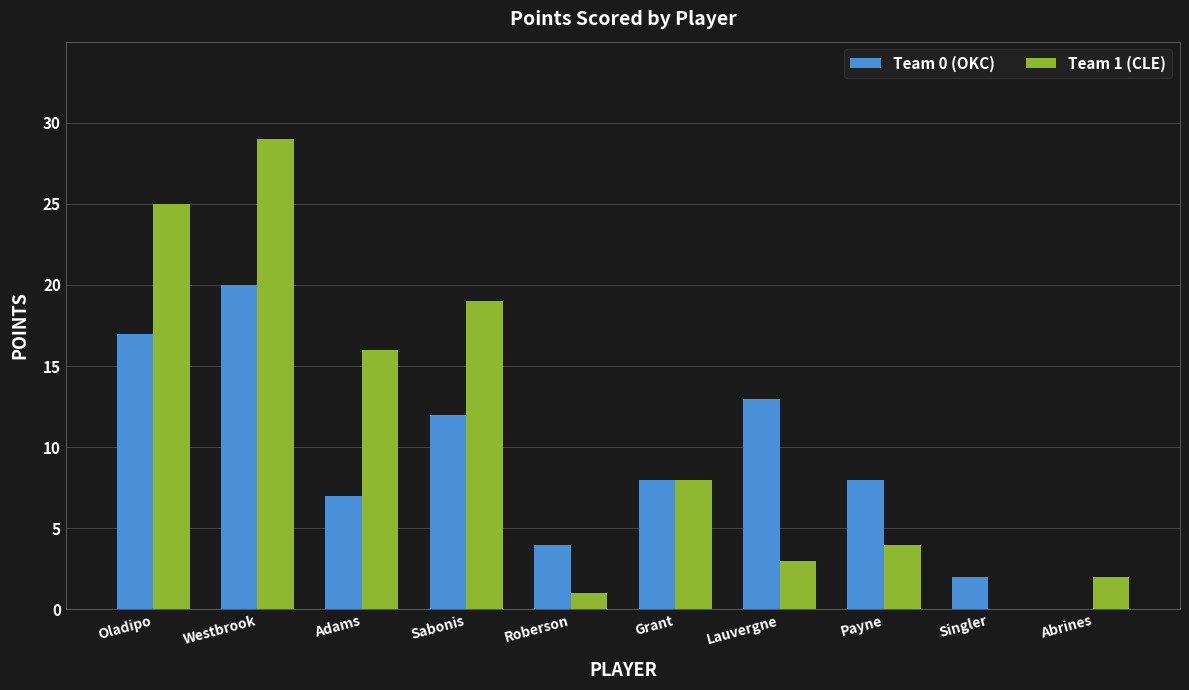

Is the value of Team 1 (CLE) at Payne greater than the value of Team 0 (OKC) at Abrines?

Yes